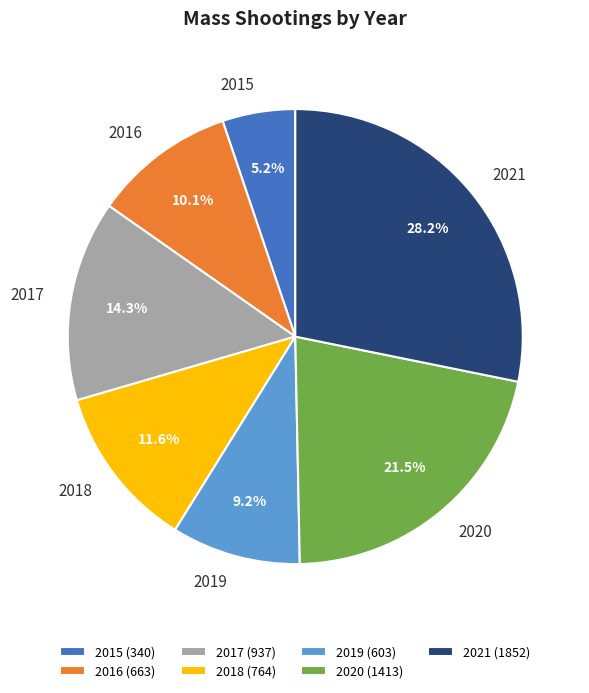

Which slice is the smallest?

2015